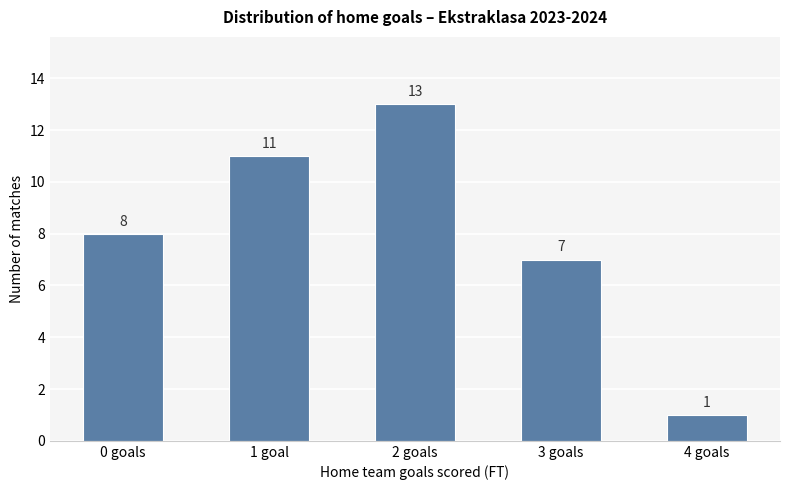

How many bars are there in total?

5